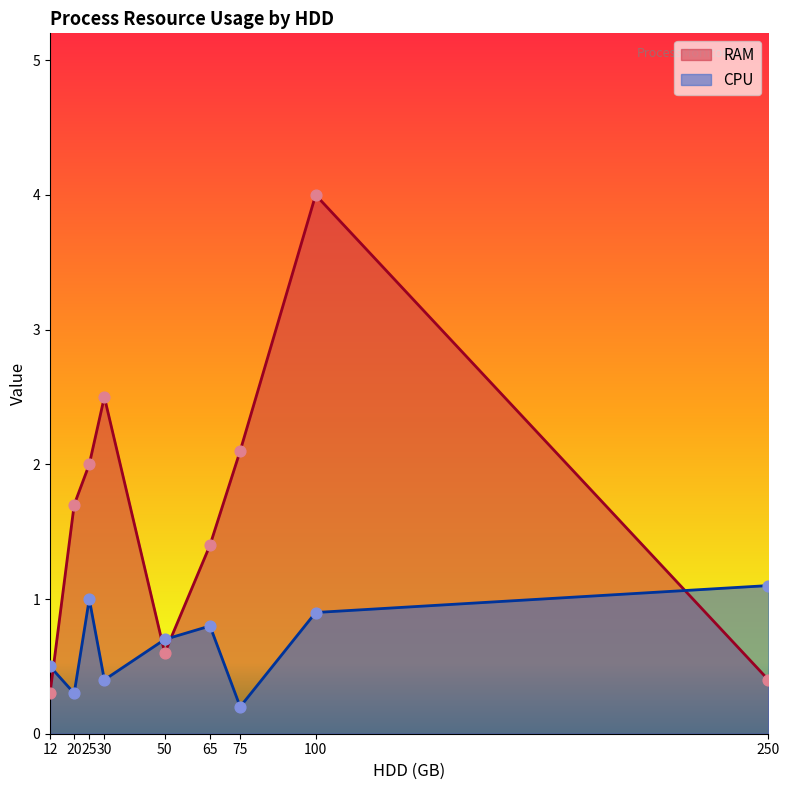

At which category is the sum across all series the highest?

100